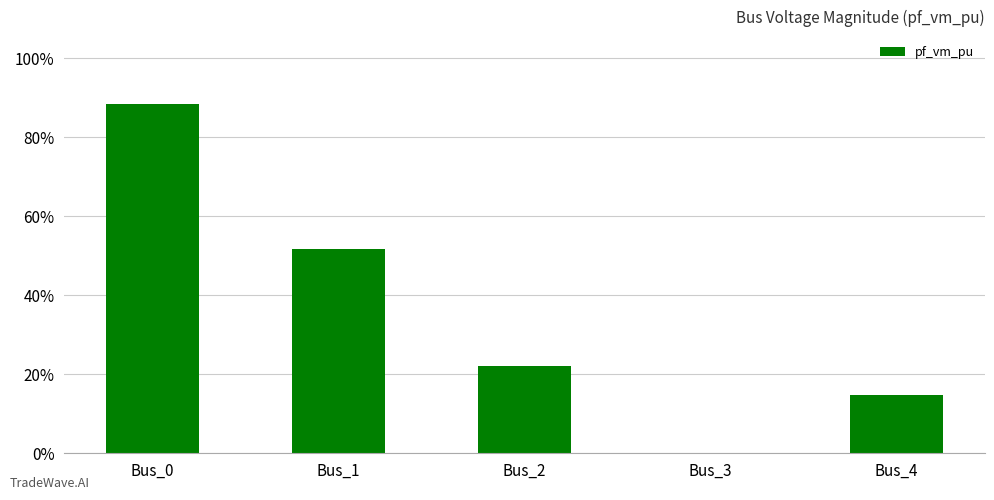

What value does the data have at Bus_4?

0.1